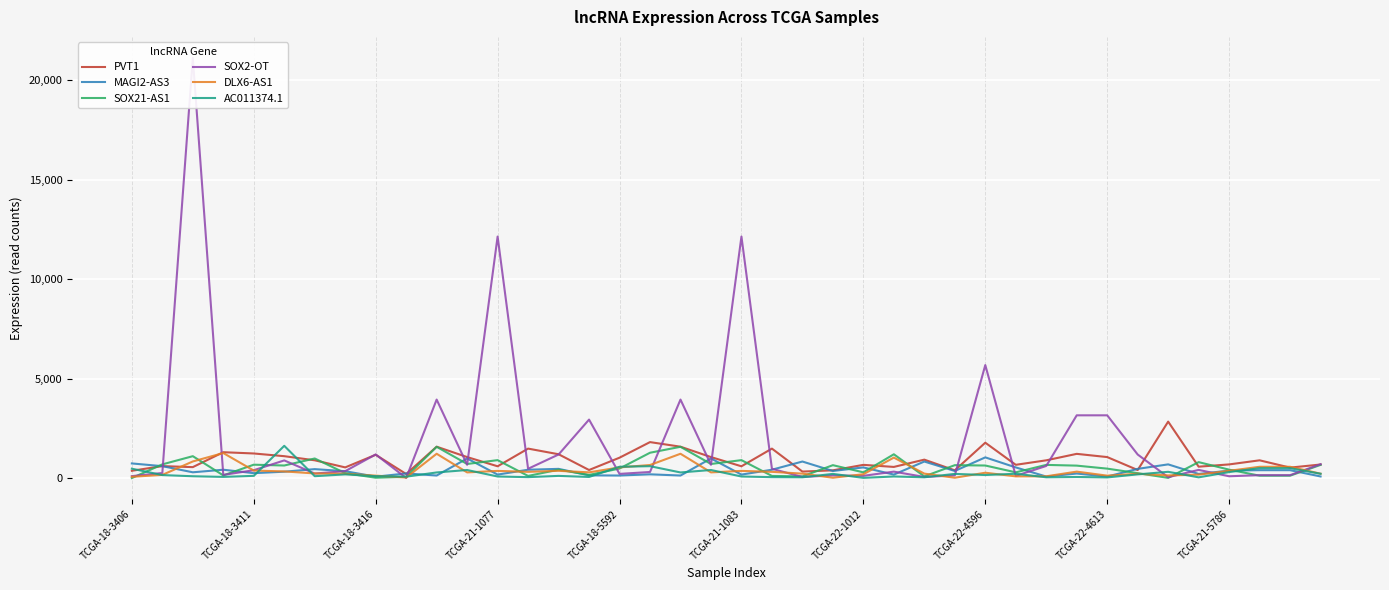

The DLX6-AS1 series shows 197 at TCGA-22-1012. True or false?

True